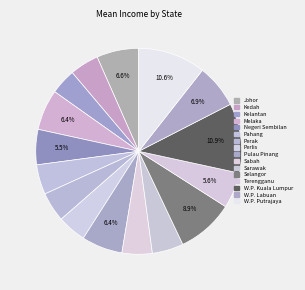

Combined, what portion of the pie is Perak and W.P. Putrajaya?

15.3%